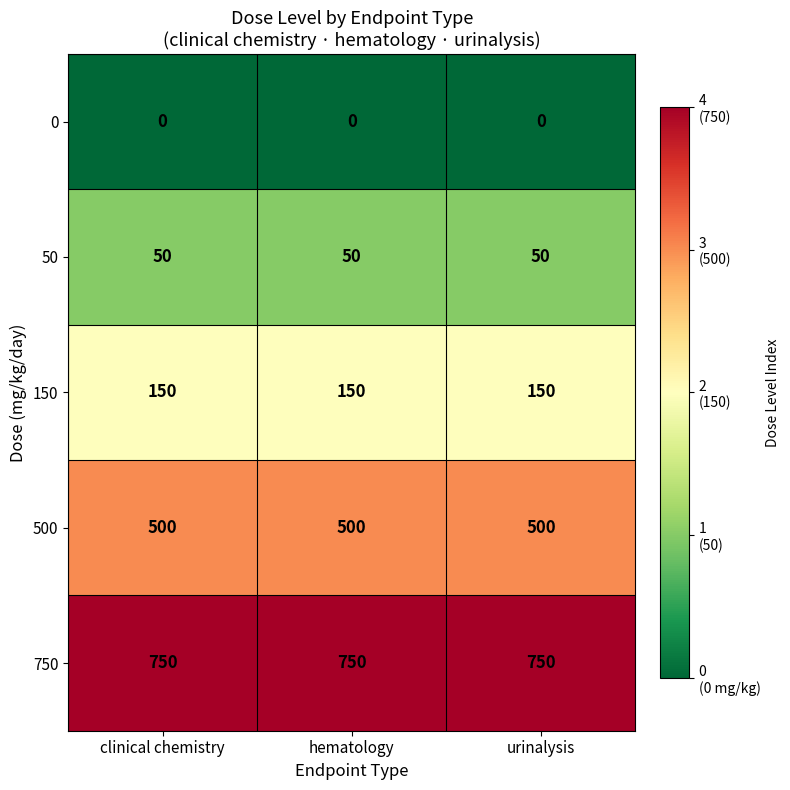

Is it true that 500 equals 500 at clinical chemistry?

True